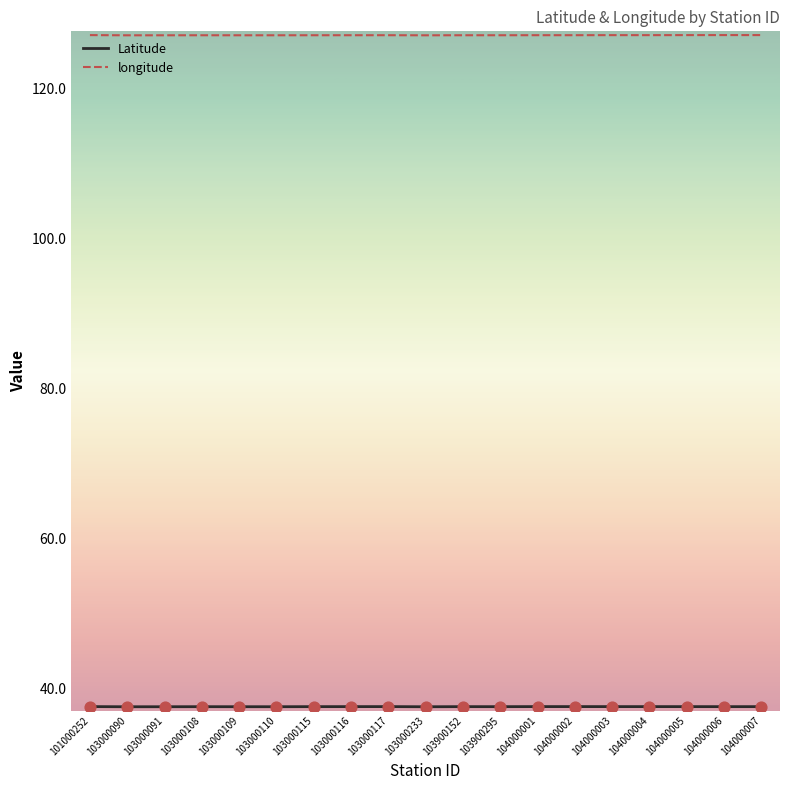

At how many categories does at least one series exceed 63?

19